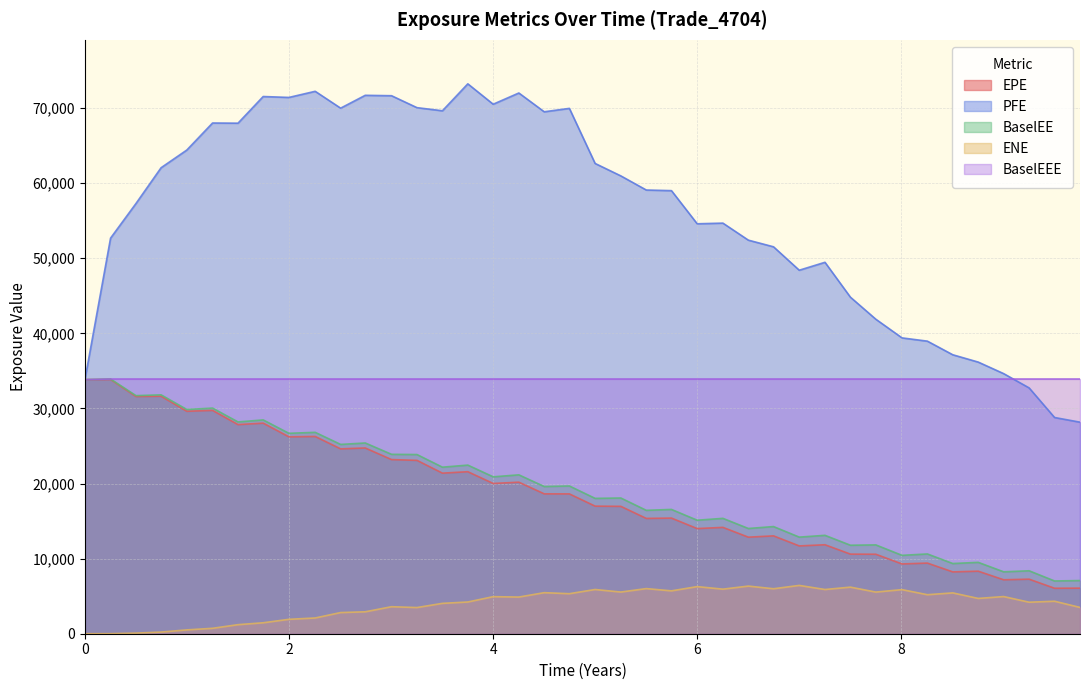

What is the label of the 28th point from the left?

6.7465